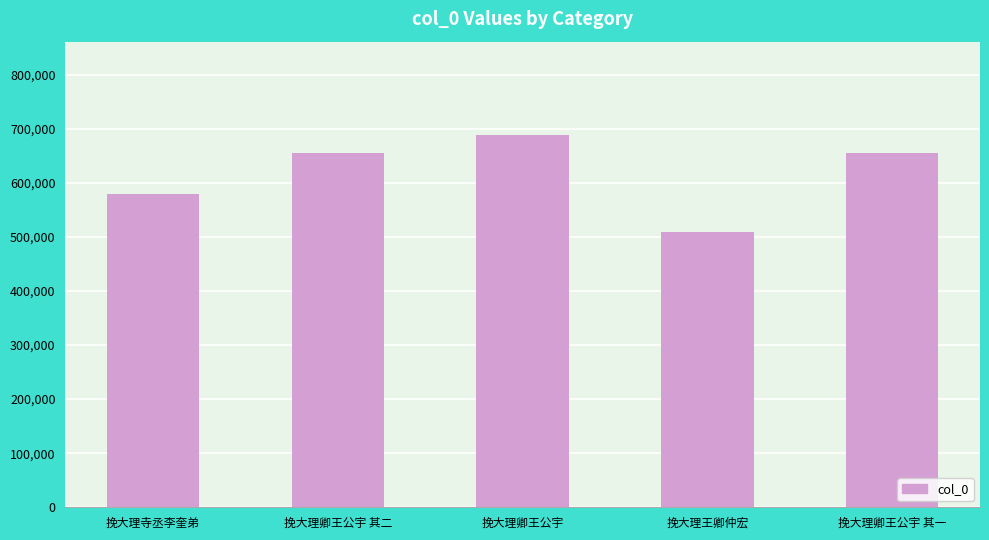

Is it true that the value at 挽大理卿王公宇 其一 is 654517?

True